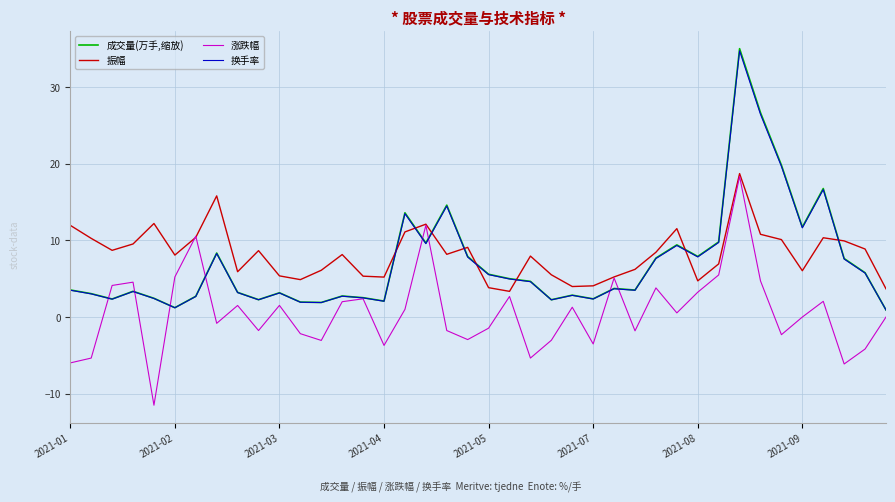

True or false: 振幅 and 换手率 cross at least once.

True